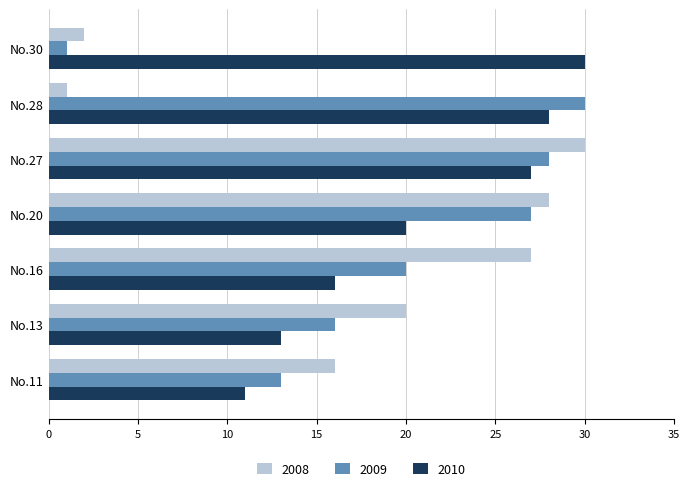

At which category is the sum across all series the highest?

No.27